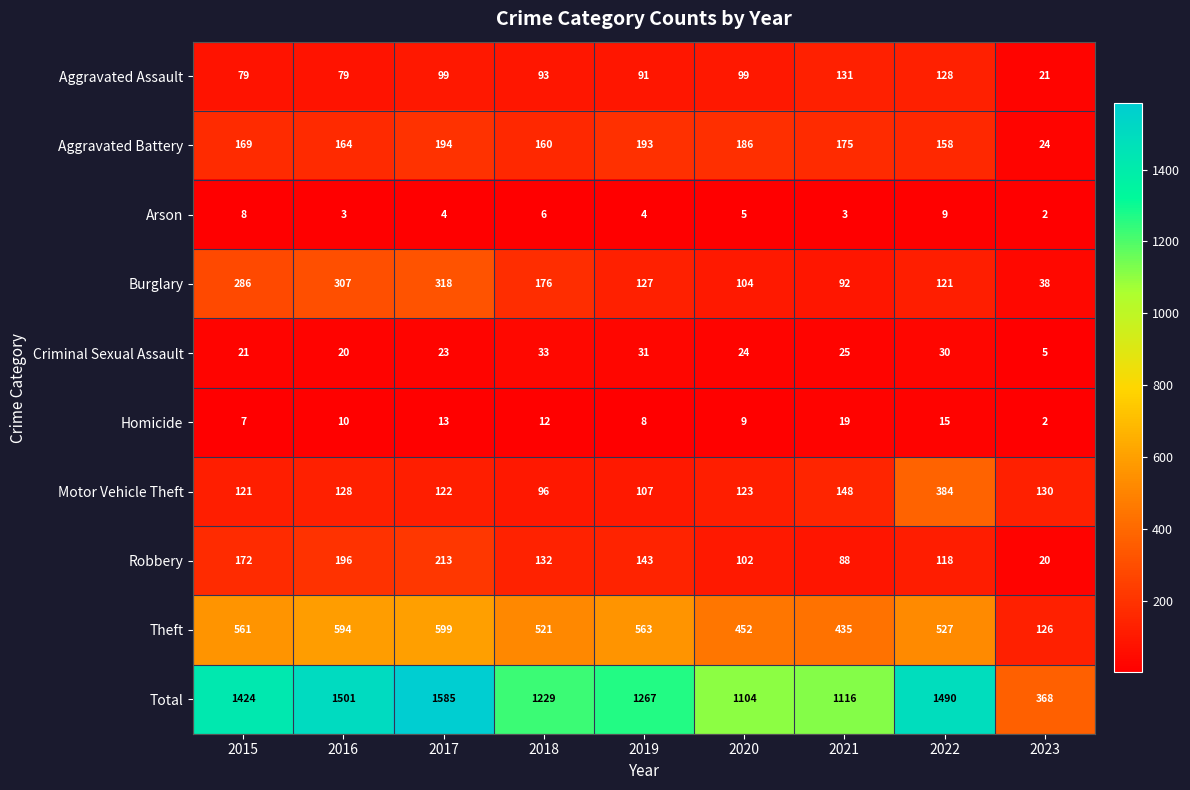

At which category is the sum across all series the highest?

2017